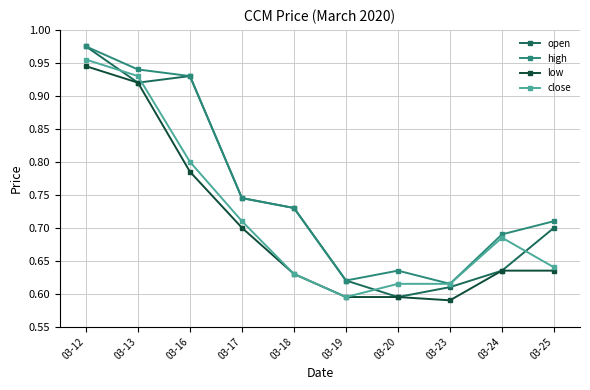

True or false: high has more than 1 interior local peaks.

False